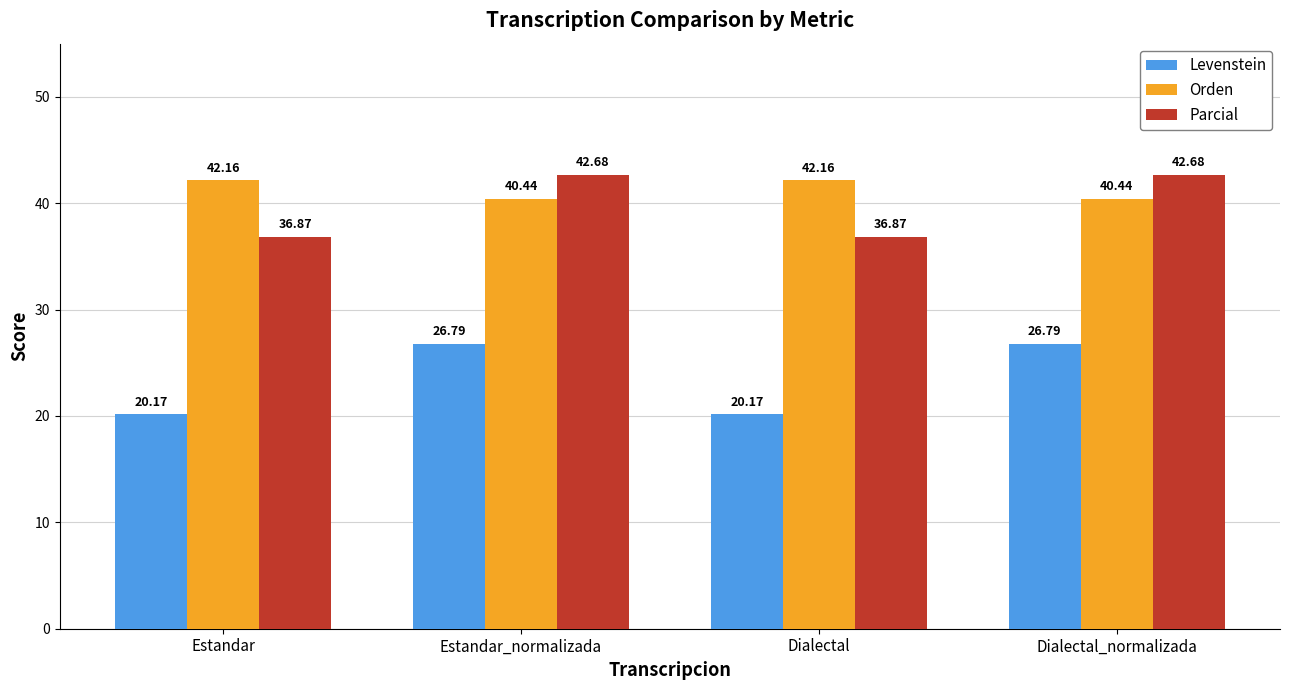

Between Estandar and Dialectal_normalizada, which series saw the biggest shift?

Levenstein